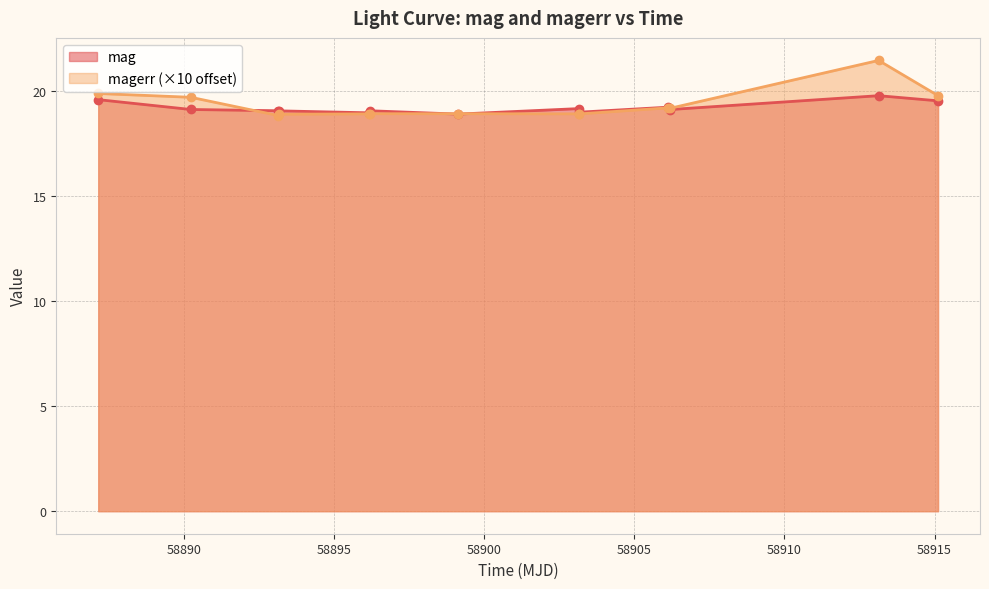

The mag series shows 19.1 at 58893.16510420013. True or false?

True